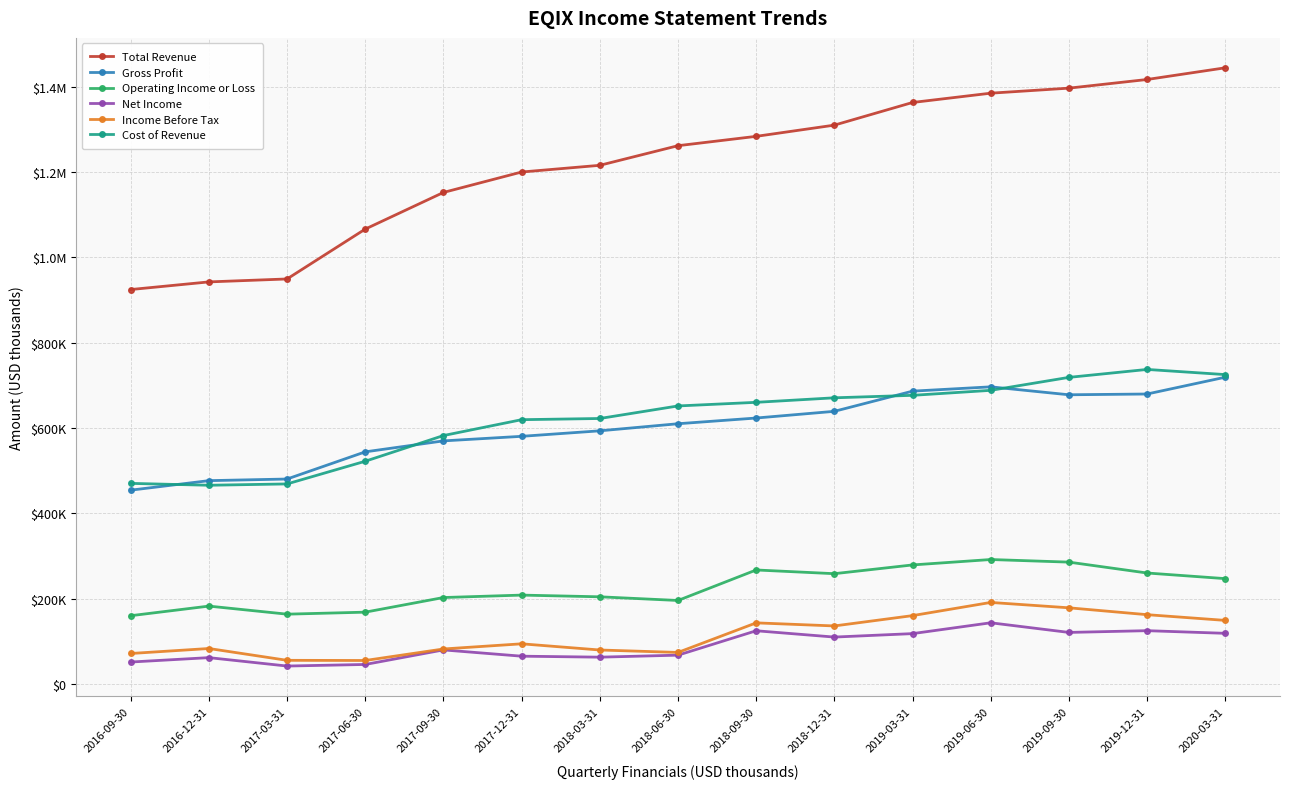

What is the maximum value for Net Income?

143500